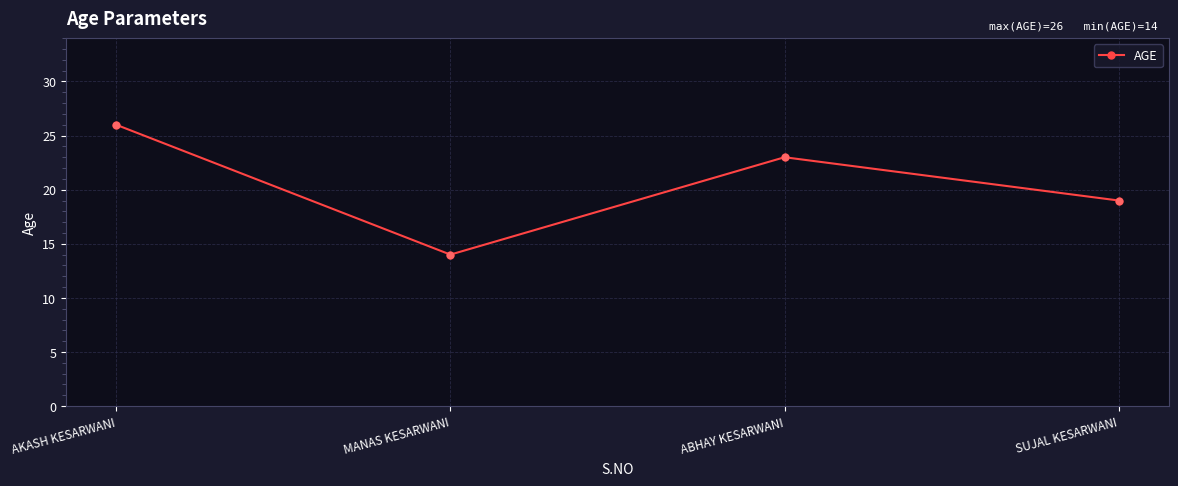

What is the ratio of the value at AKASH KESARWANI to the value at ABHAY KESARWANI?

1.1